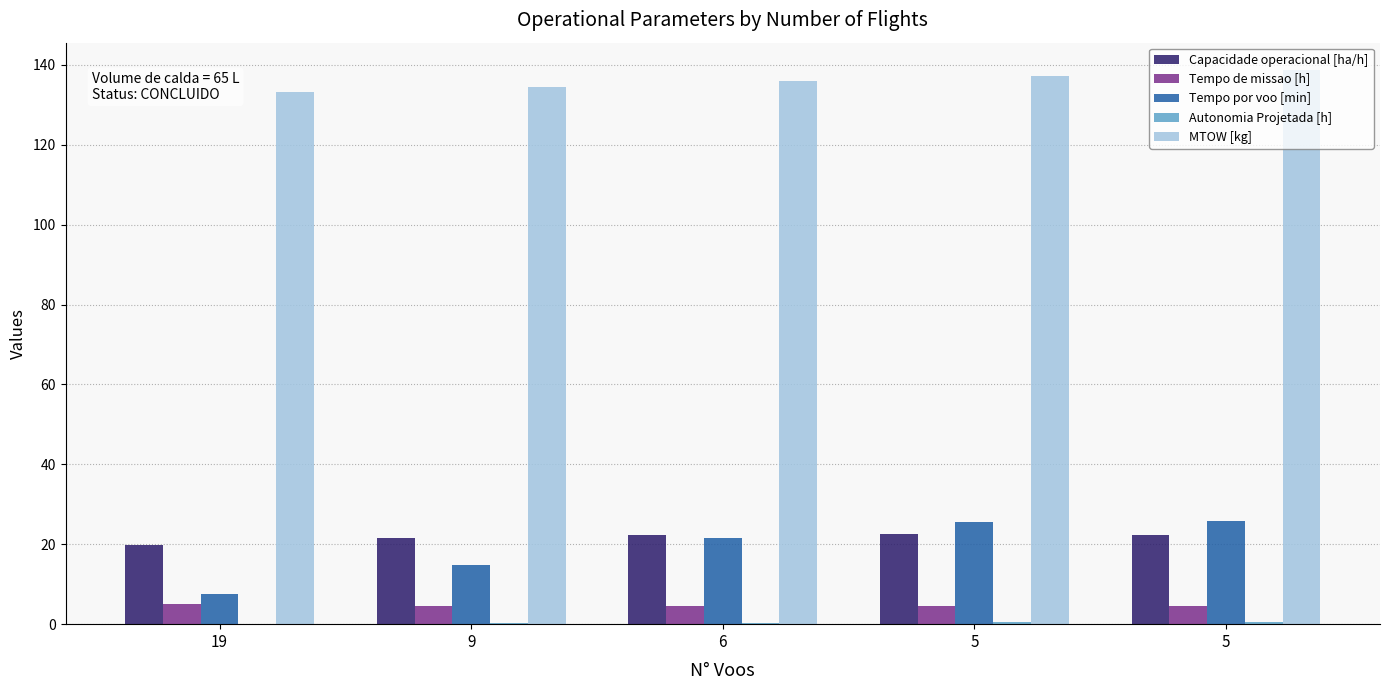

Is the value of Capacidade operacional [ha/h] at 6 greater than the value of Autonomia Projetada [h] at 6?

Yes